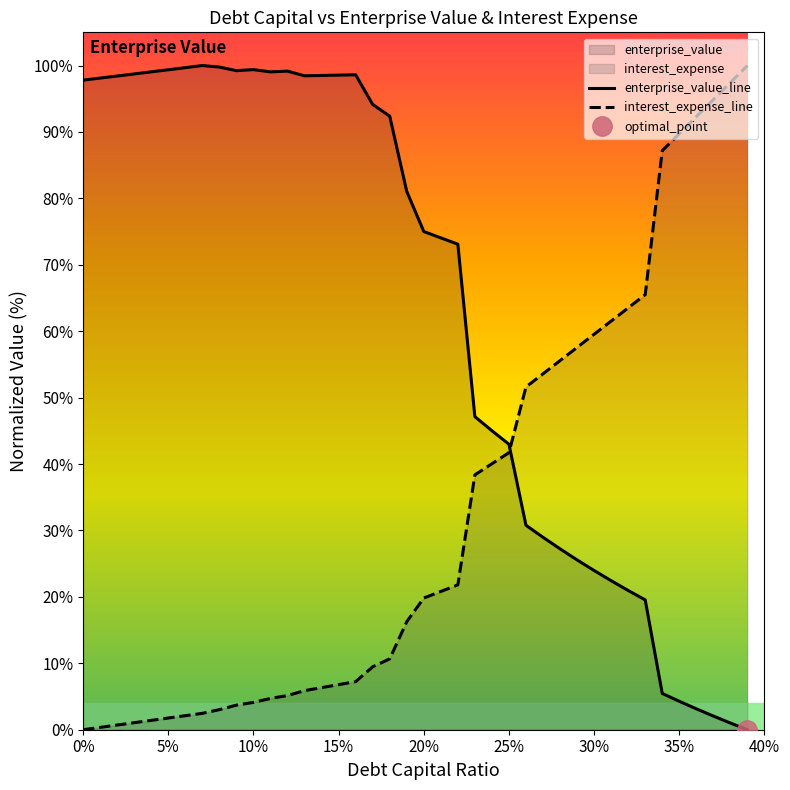

The value of interest_expense_line at 25% is 41.7. True or false?

True